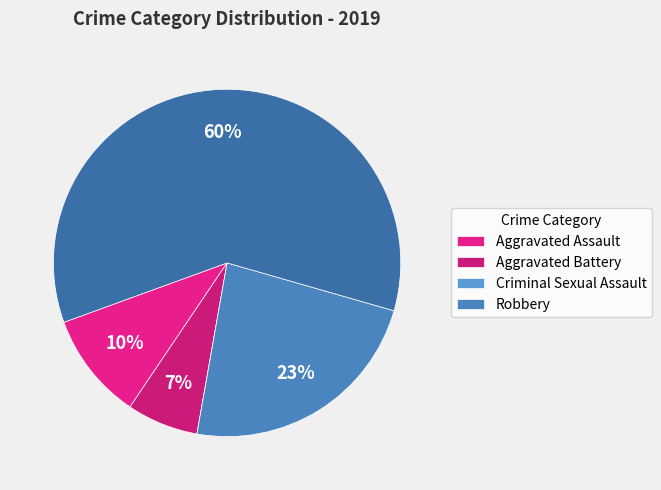

To the nearest percent, what is the difference between the largest and smallest slice percentages?

60%